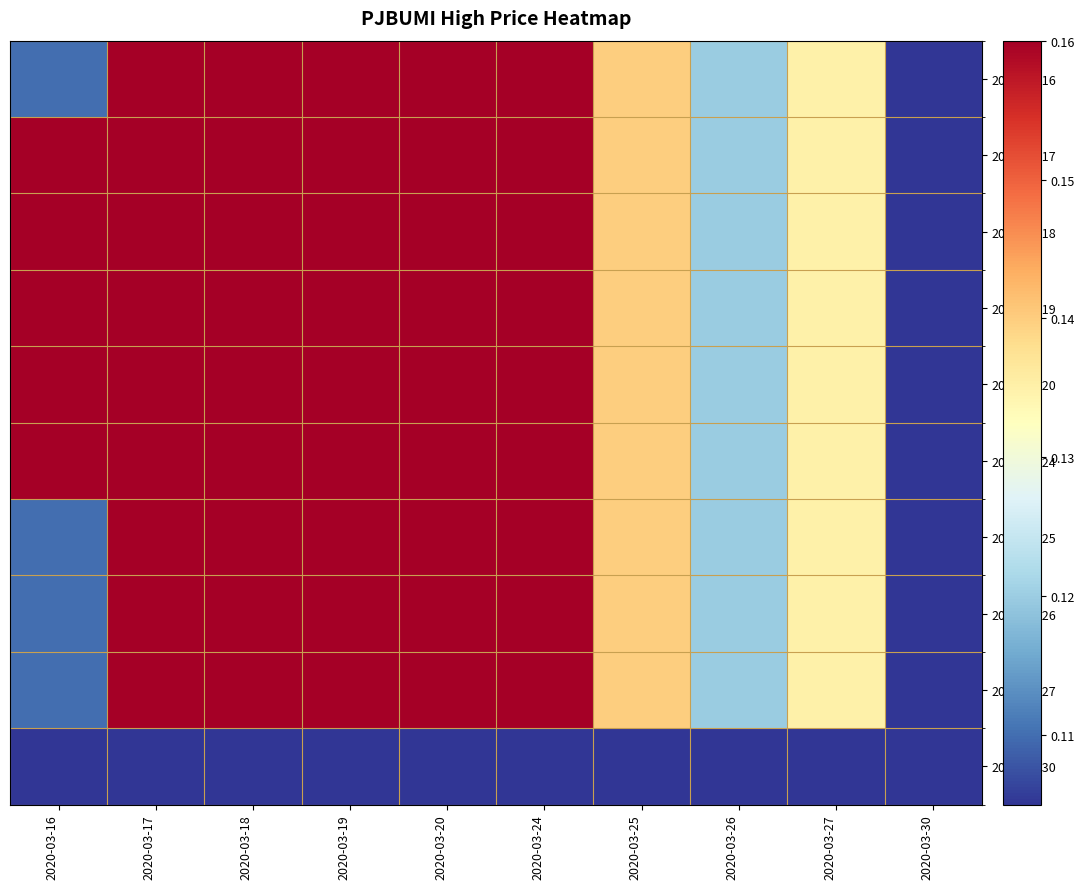

What is the minimum value shown in the chart?

0.1